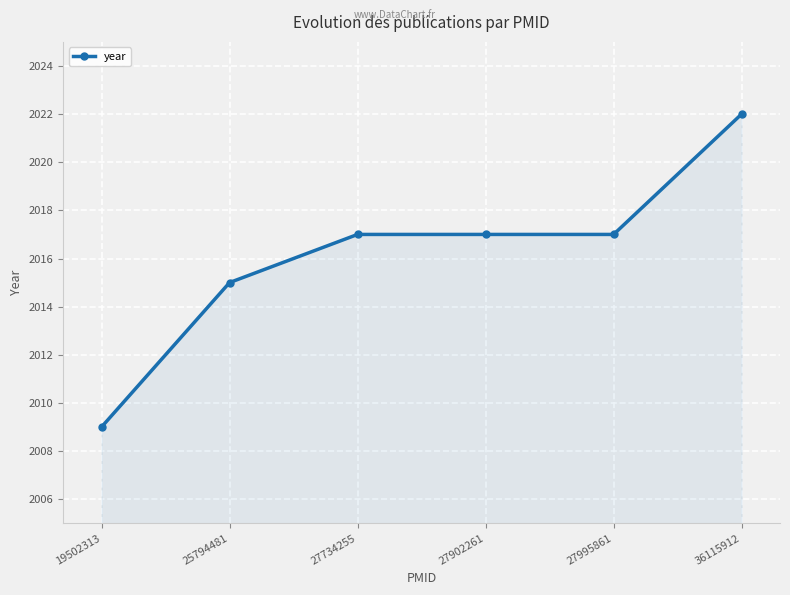

How many lines are shown in the chart?

1